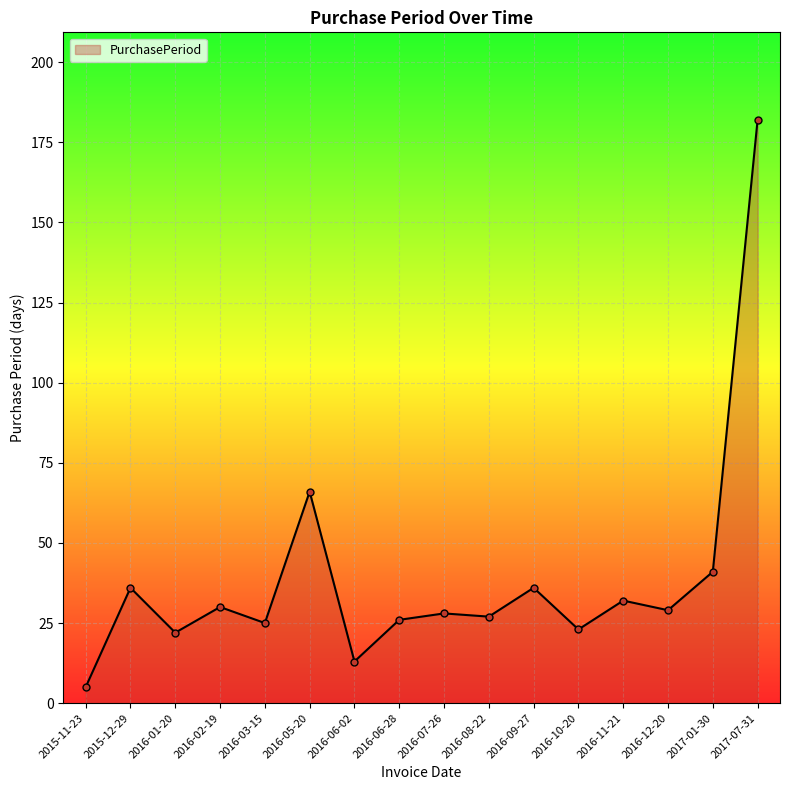

At which label does the data first exceed 29?

2015-12-29